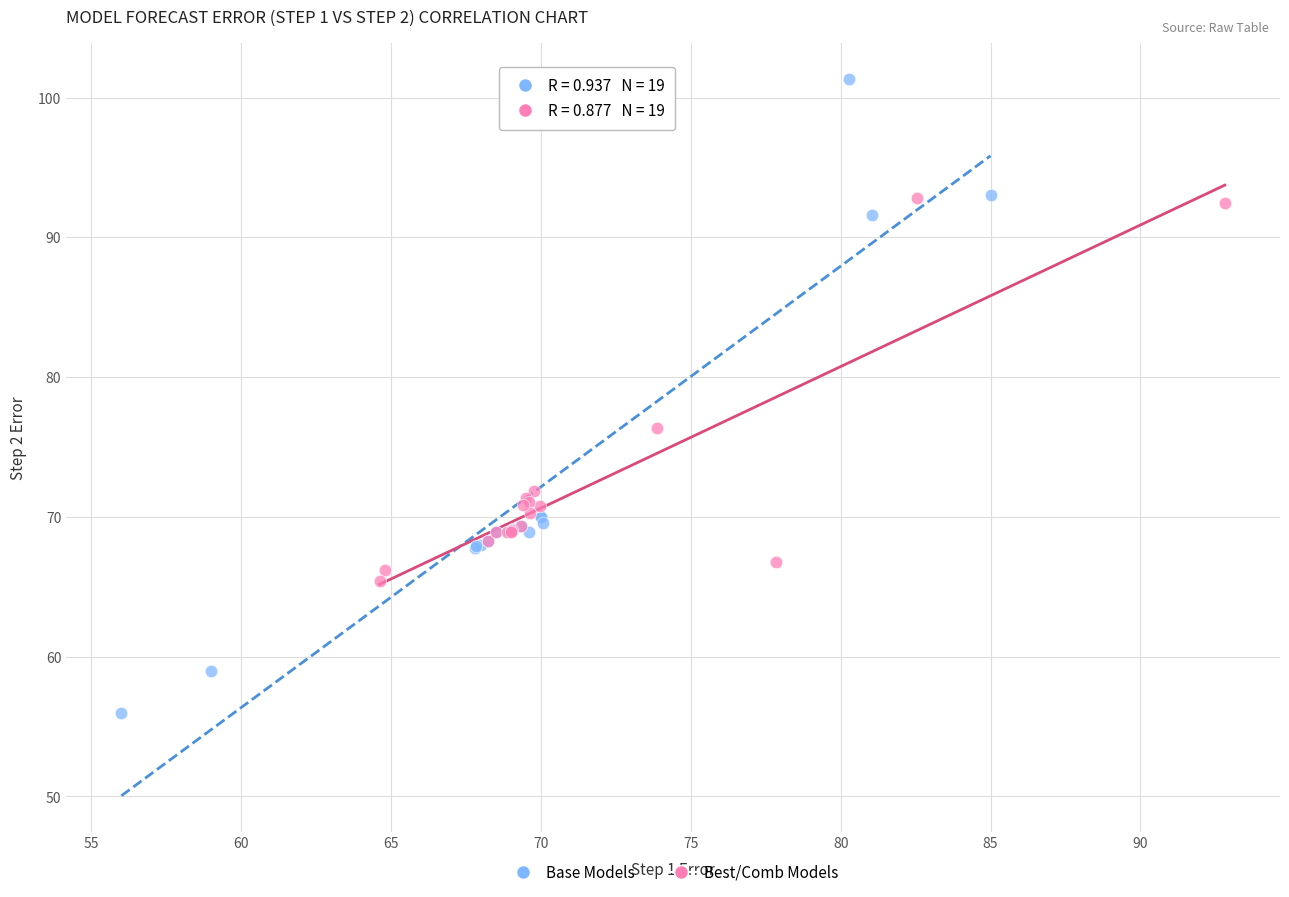

Which series contains the highest Y value?

Base Models